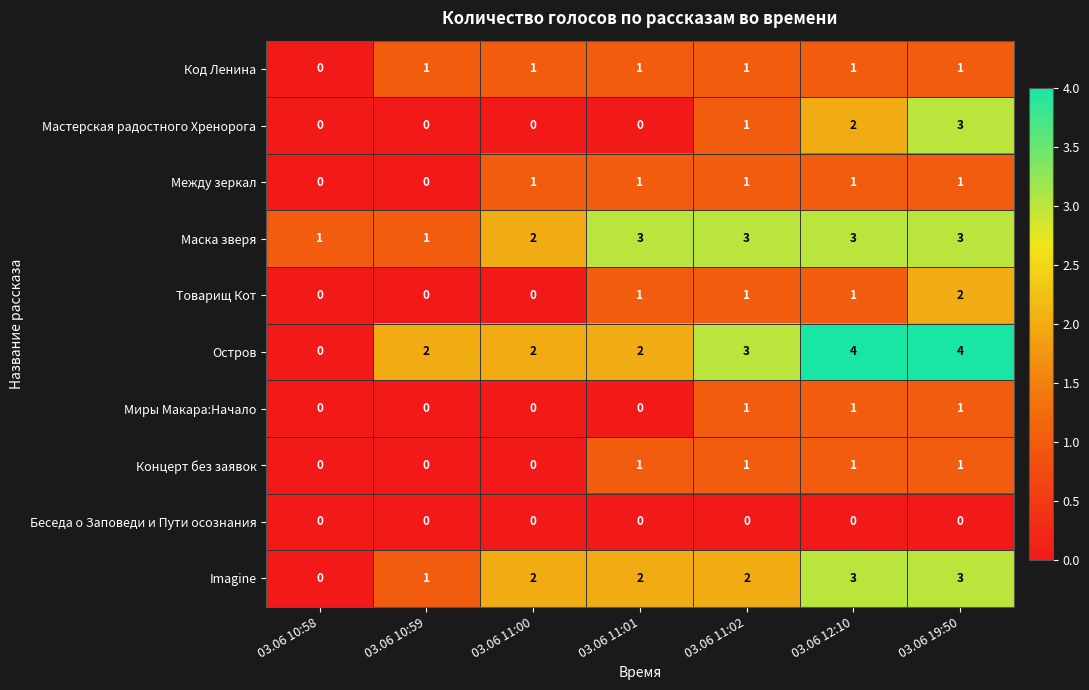

Which series has the largest total across all categories?

Остров